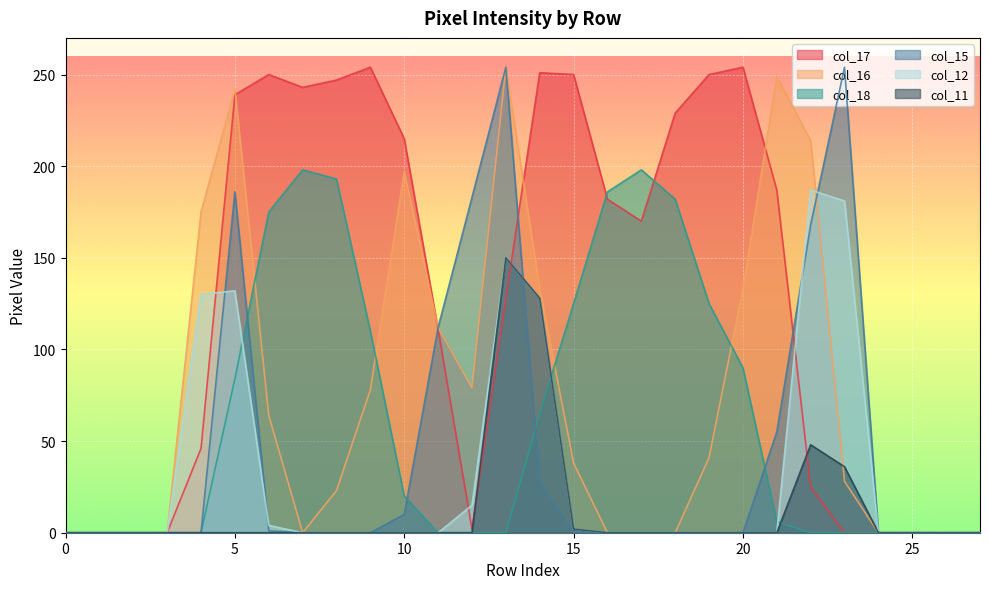

Which series has the largest total across all categories?

col_17